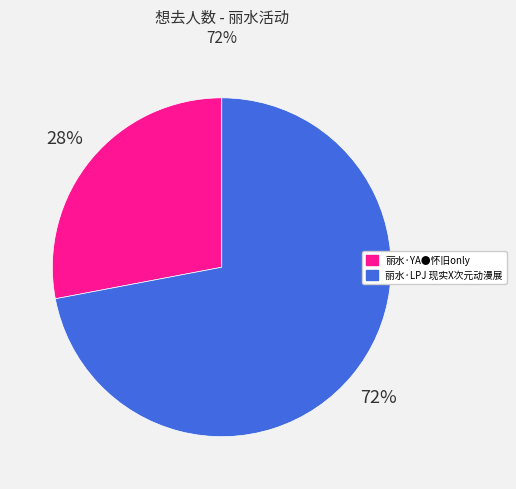

To the nearest percent, what is the average slice percentage?

50%